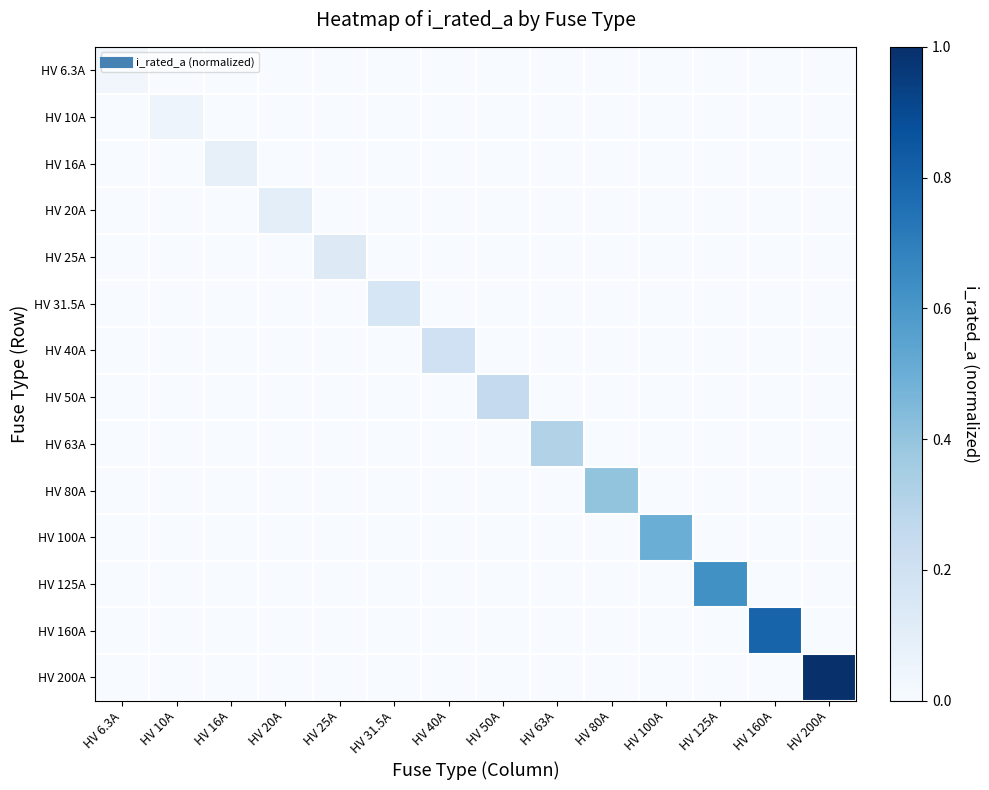

What is the spread (max minus min) of values at HV 40A?

0.2